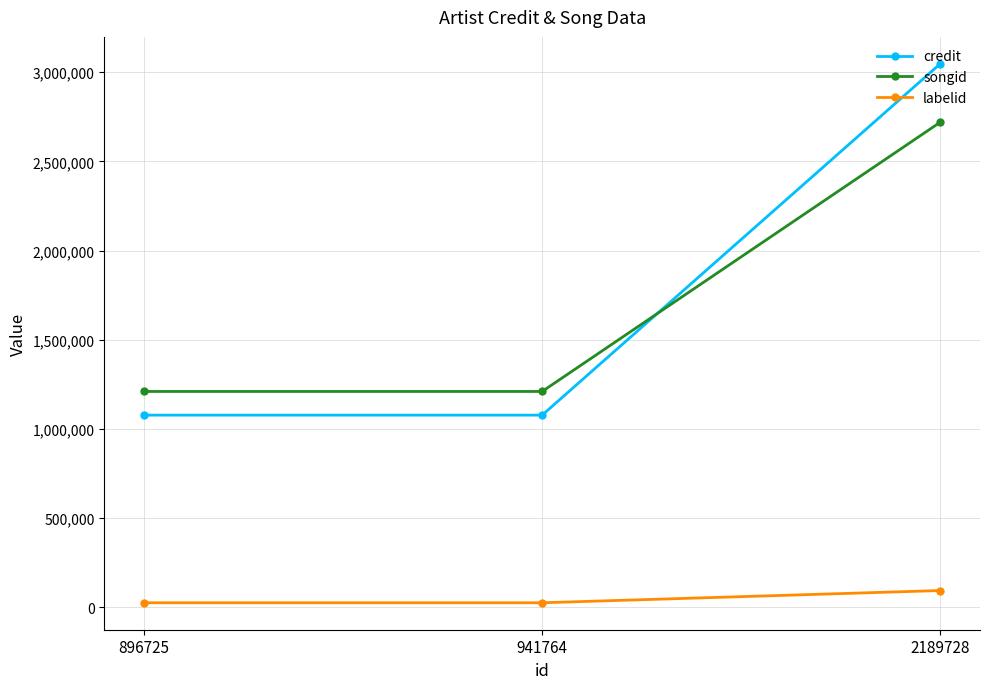

Which series changed the most between 896725 and 2189728?

credit